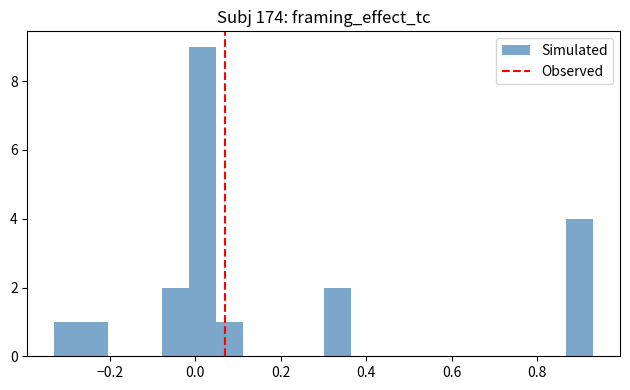

Read against the x-axis, roughly where is the centre of the tallest bar?

0.02